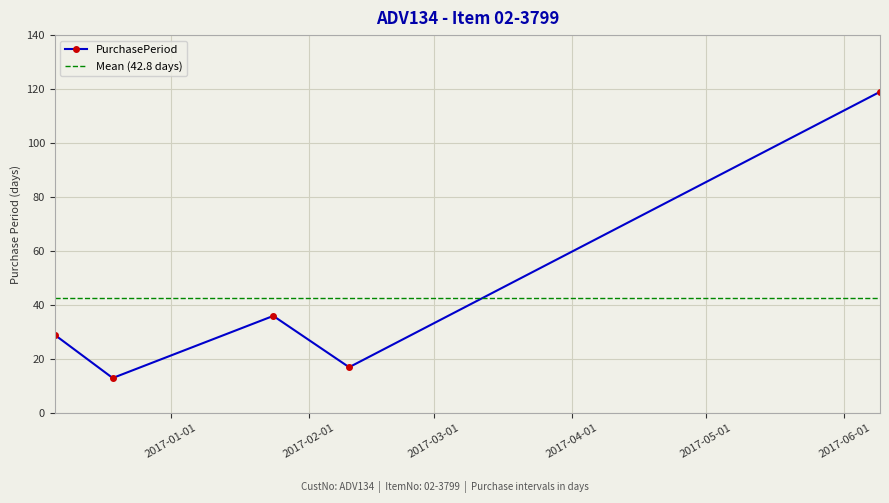

What is the sum of the values at 2016-12-19 and 2016-12-06?

42